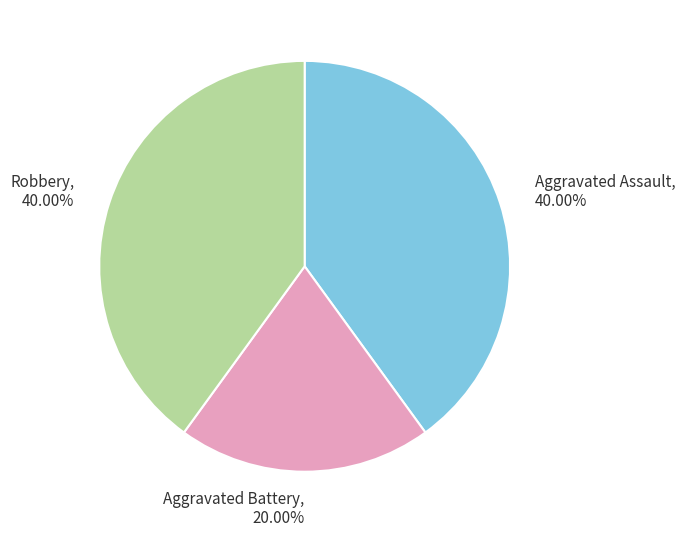

What is the smallest slice in the pie chart?

Aggravated Battery